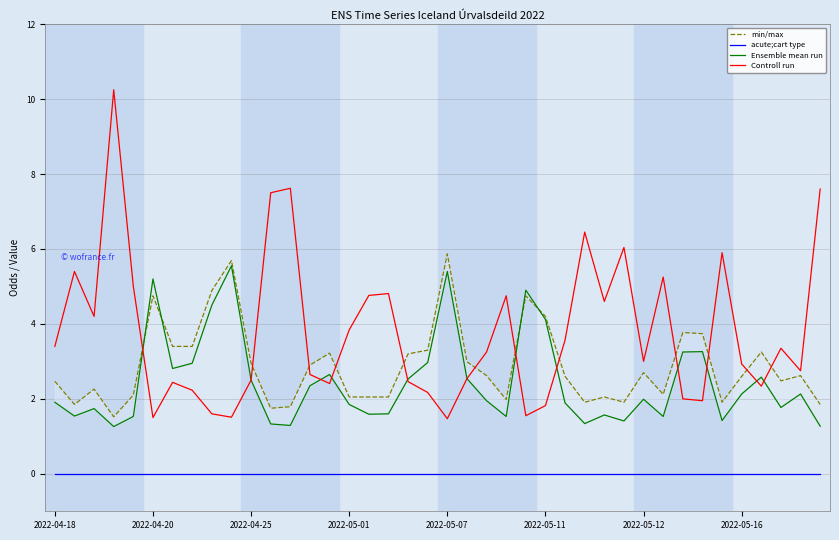

True or false: acute;cart type and Controll run intersect in this chart.

False